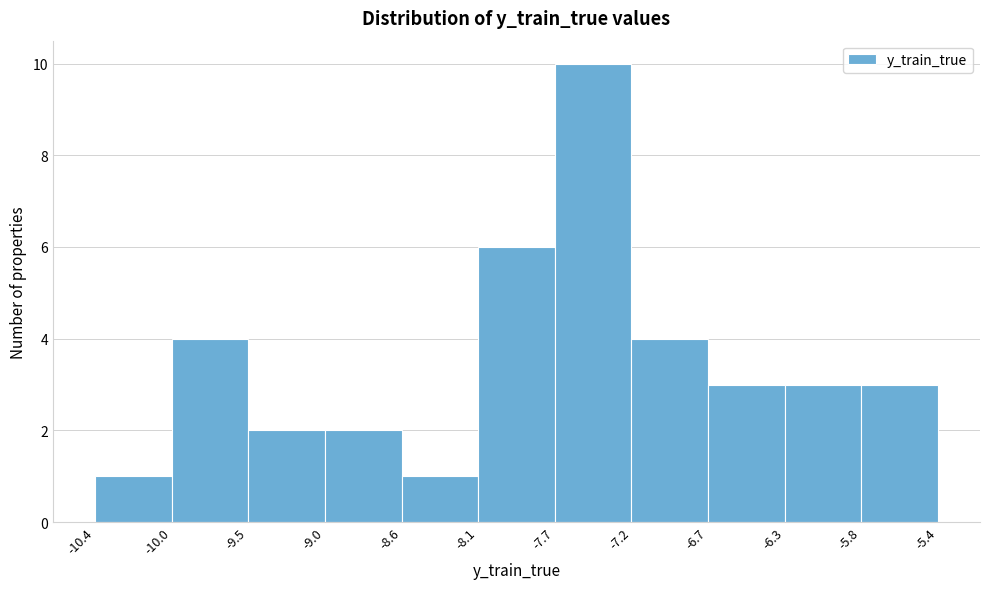

Reading left to right, list every bar in this chart as the range it spans on the x-axis followed by its height. The values are not printed on the chart, so give them approximately, as read against the axis.

-10.4 to -10.0: 1
-10.0 to -9.5: 4
-9.5 to -9.0: 2
-9.0 to -8.6: 2
-8.6 to -8.1: 1
-8.1 to -7.7: 6
-7.7 to -7.2: 10
-7.2 to -6.7: 4
-6.7 to -6.3: 3
-6.3 to -5.8: 3
-5.8 to -5.4: 3